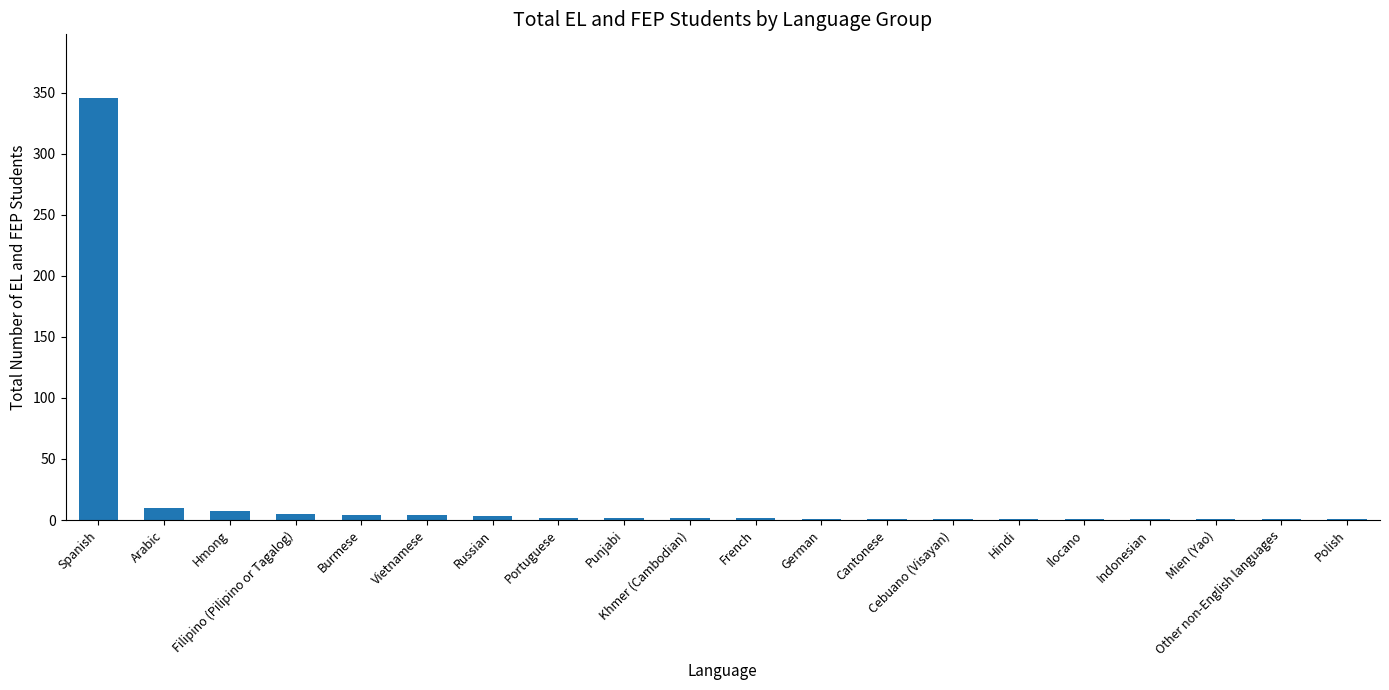

What is the maximum value shown in the chart?

346